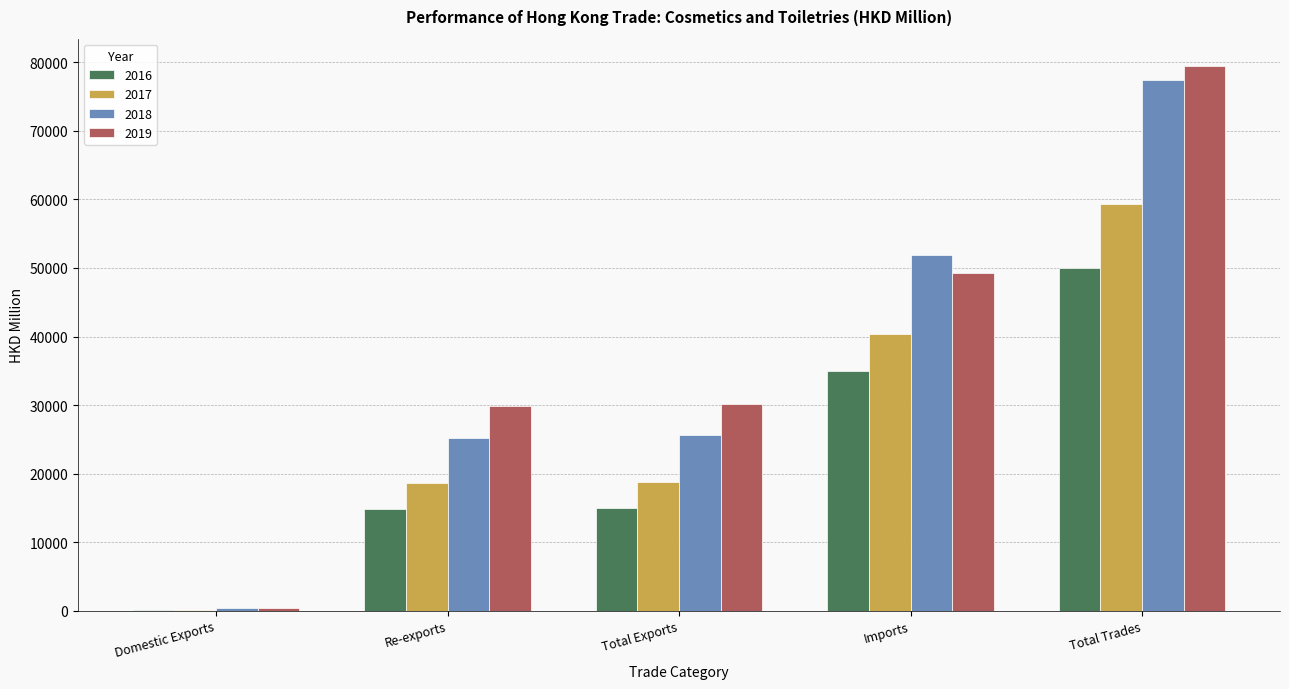

What is the sum of the 2019 values at Total Trades and Imports?

128772.8